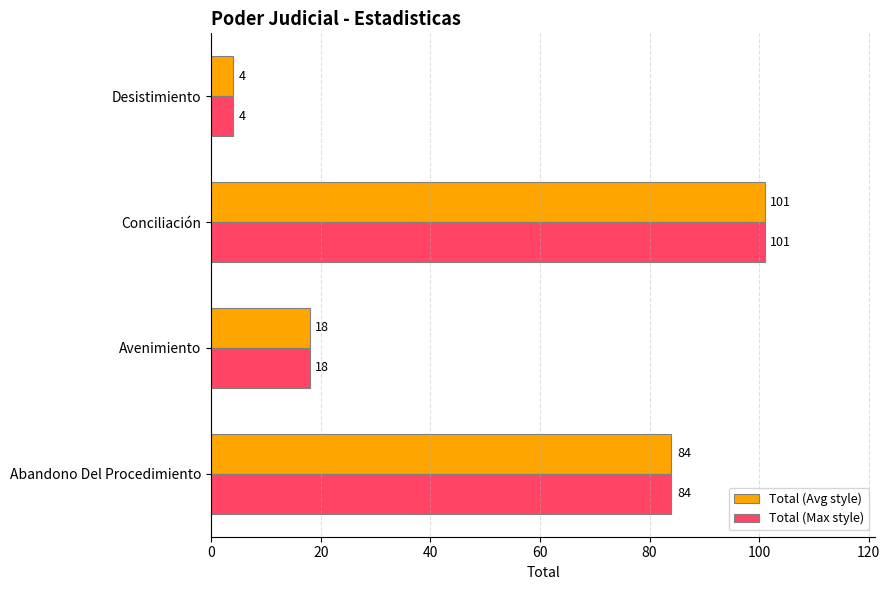

Where is Total (Max style) nearest to the value 52?

Abandono Del Procedimiento